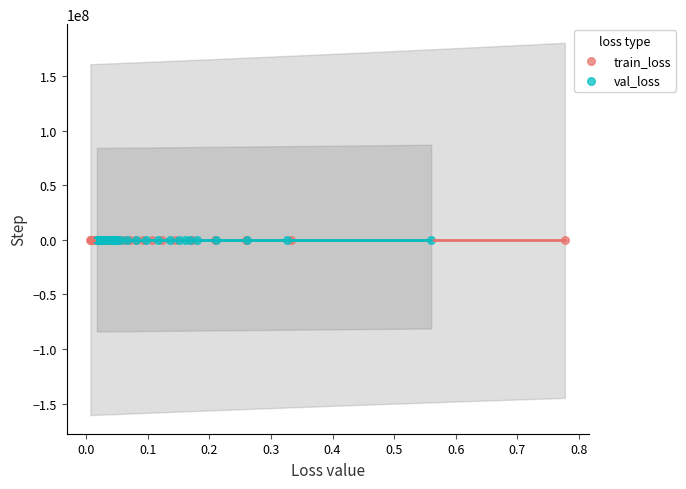

What are all the series names shown in the legend?

train_loss, val_loss